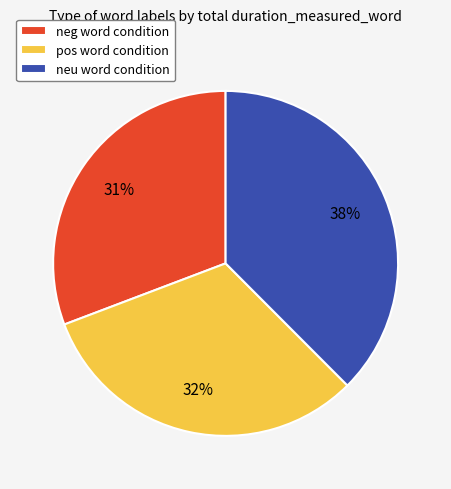

Rank the categories by value from highest to lowest.

neu, pos, neg